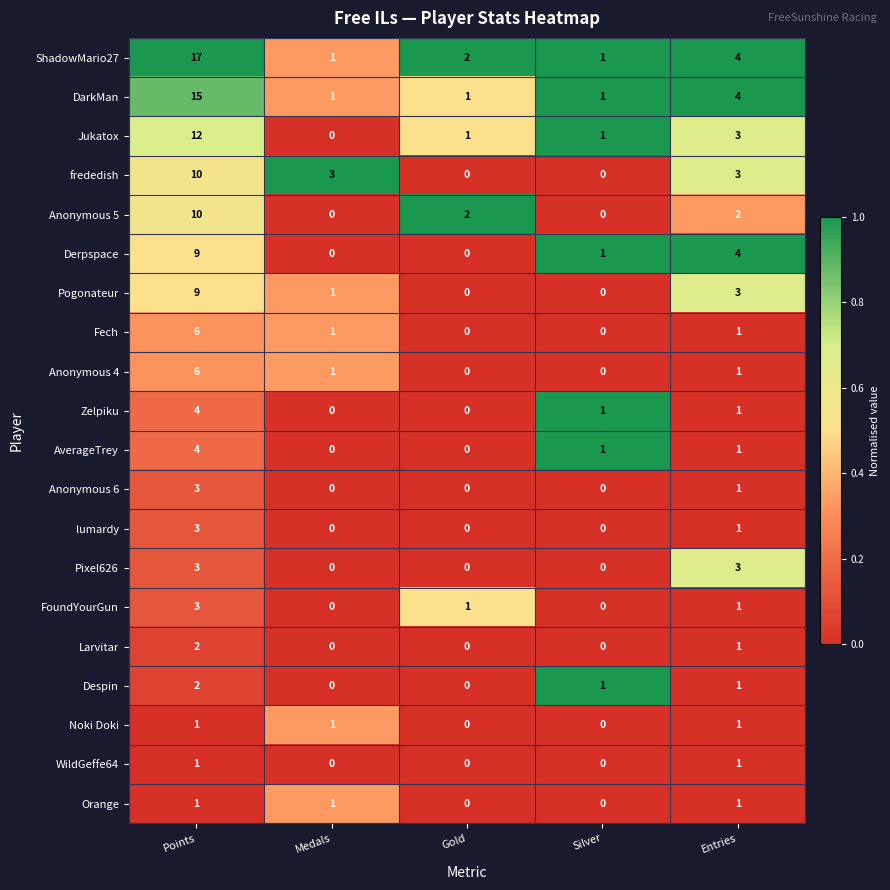

What is the difference between the maximum and minimum values in the Derpspace series?

9